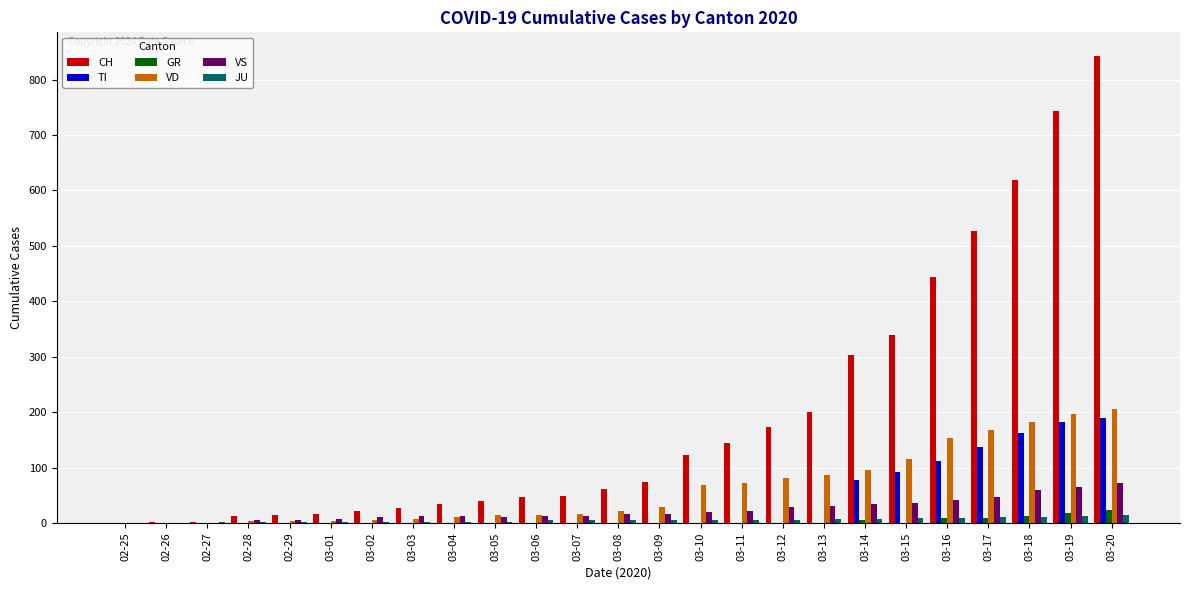

The value of TI at 03-15 is 92. True or false?

True